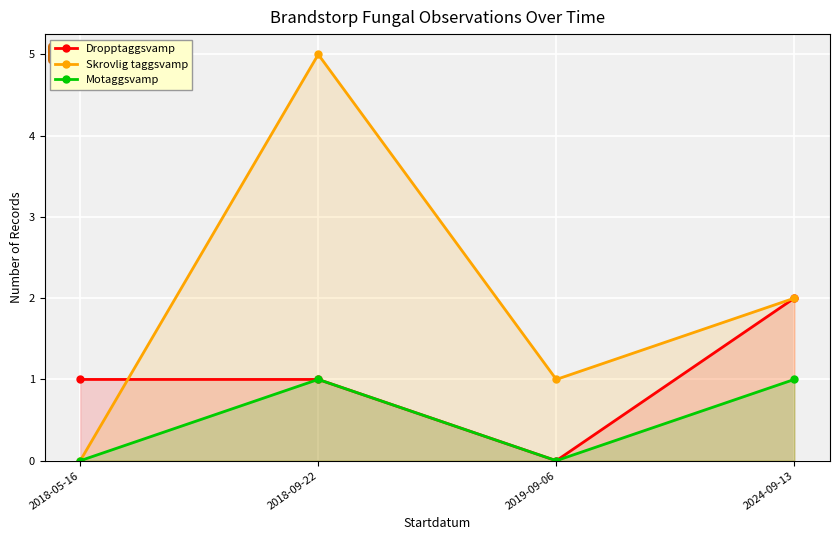

After their last crossing, which series has the higher values: Dropptaggsvamp or Skrovlig taggsvamp?

Skrovlig taggsvamp